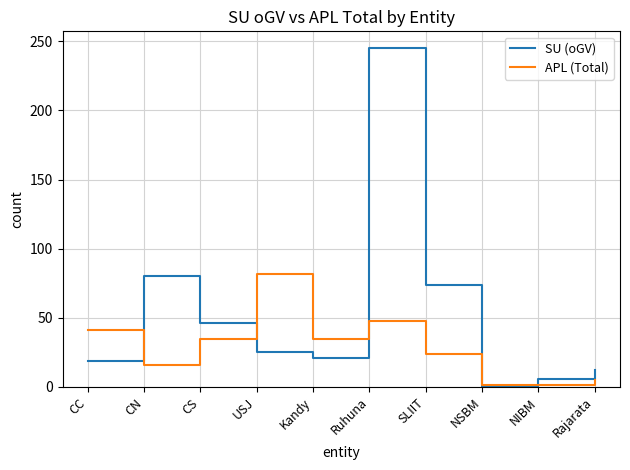

Between CC and CS, which series saw the biggest shift?

SU (oGV)